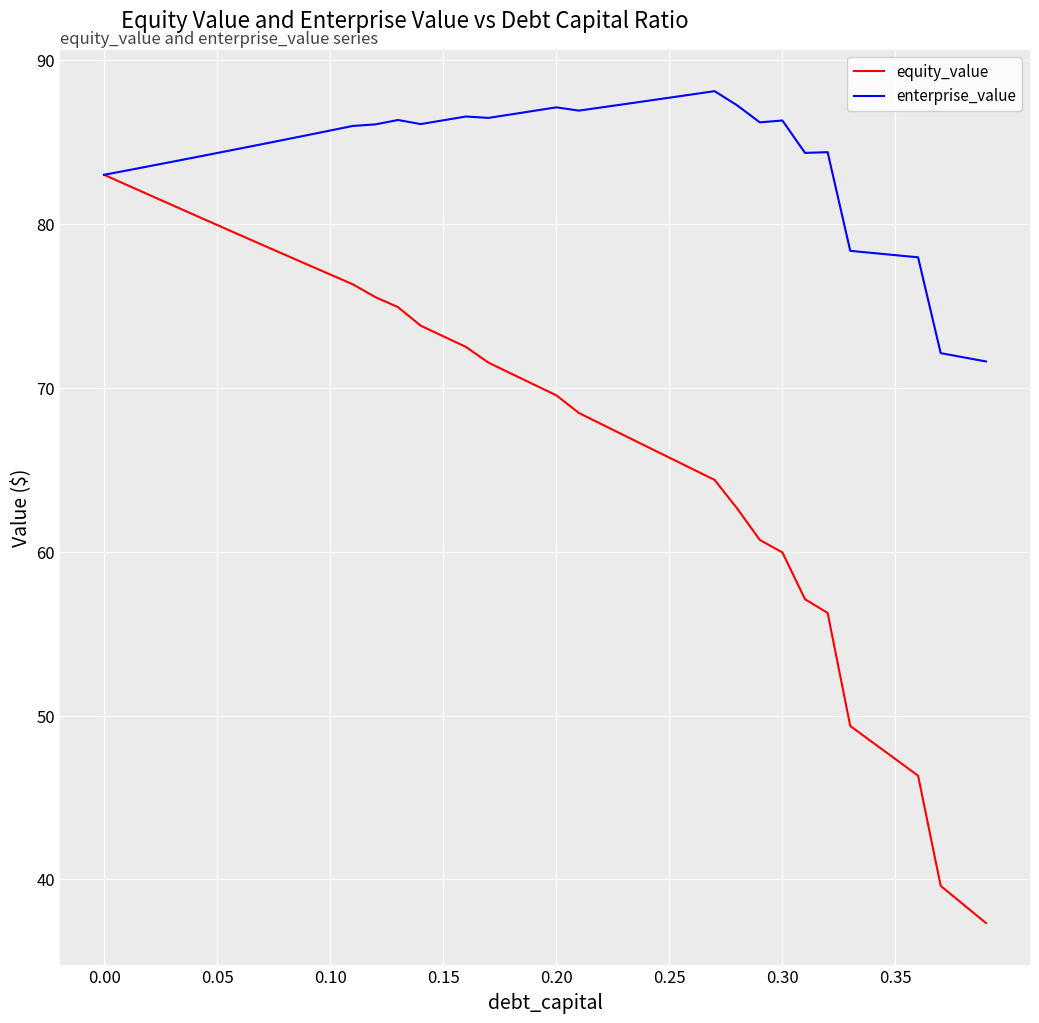

What is the lowest value of the equity_value series?

37.3